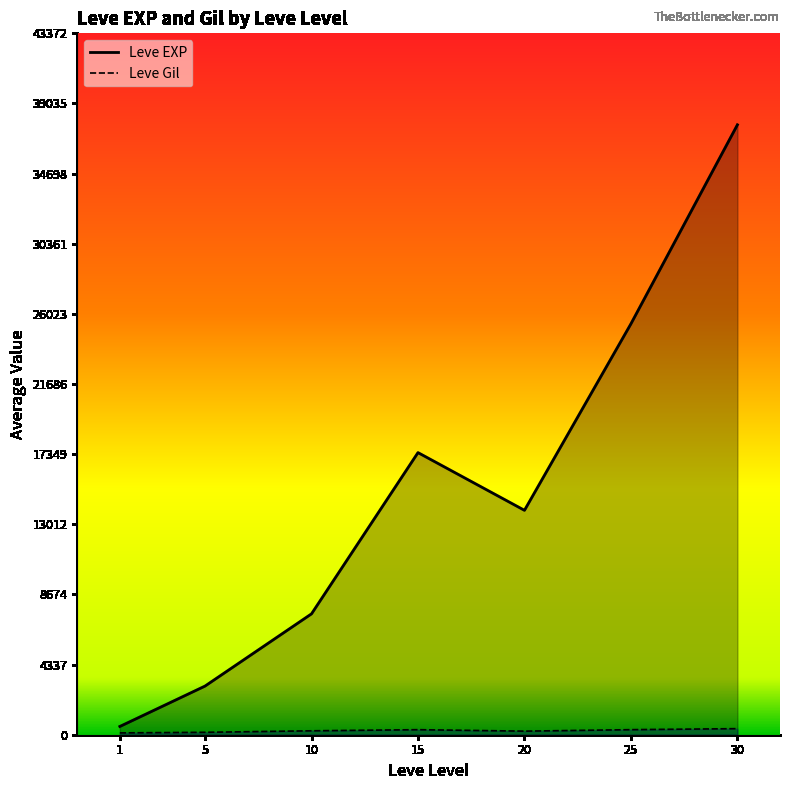

Rank the categories by Leve EXP value from highest to lowest.

30, 25, 15, 20, 10, 5, 1